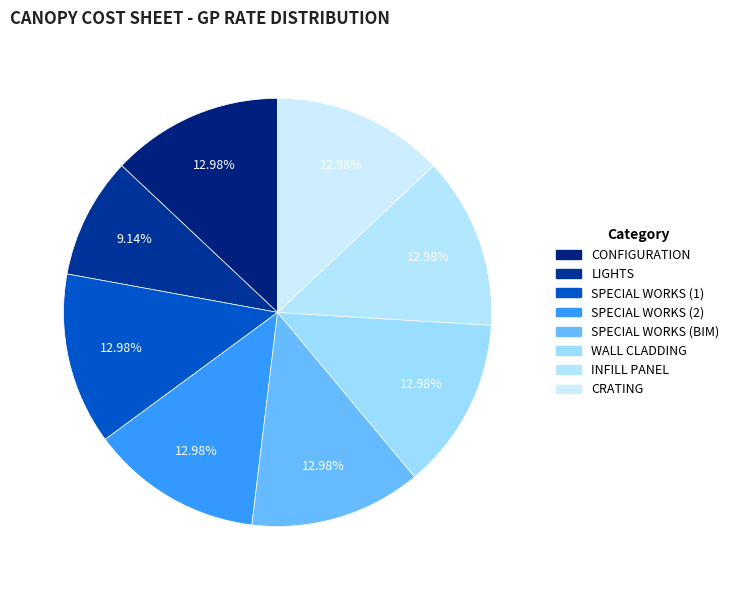

Is it true that CRATING is 13% of the pie?

True